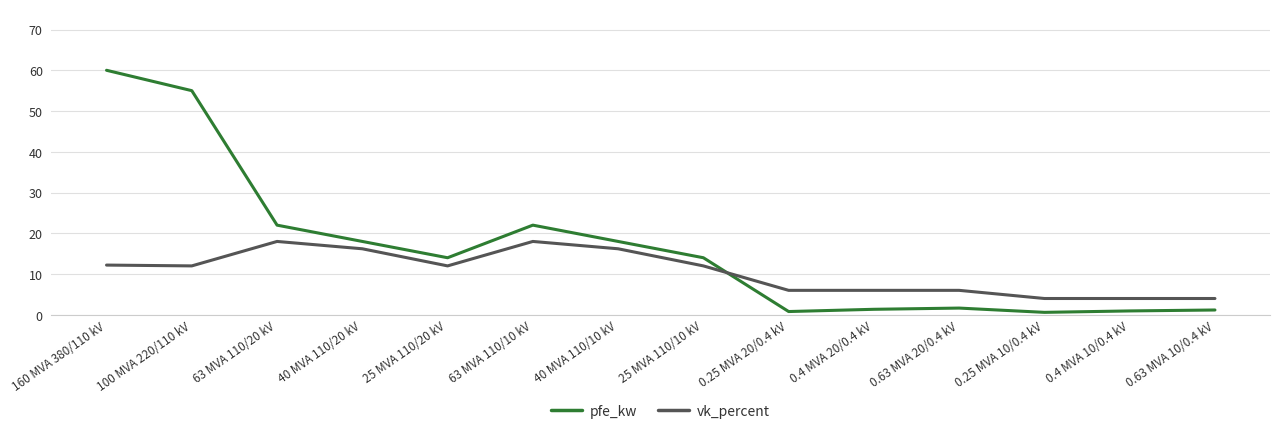

Is it true that pfe_kw equals 7.8 at 25 MVA 110/10 kV?

False